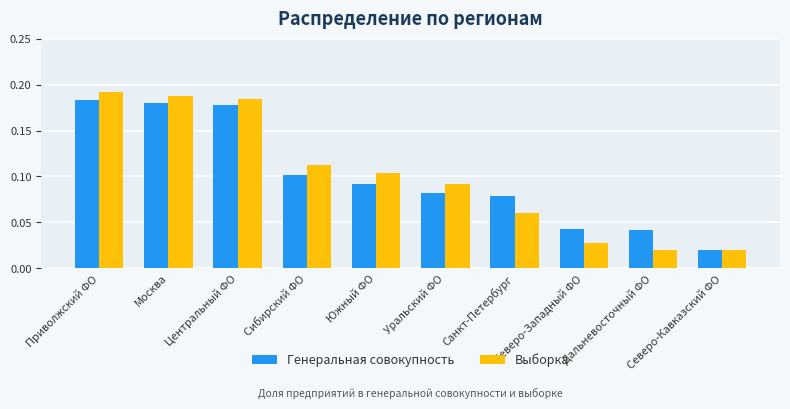

At Северо-Западный ФО, list the series in order from largest to smallest.

Генеральная совокупность, Выборка